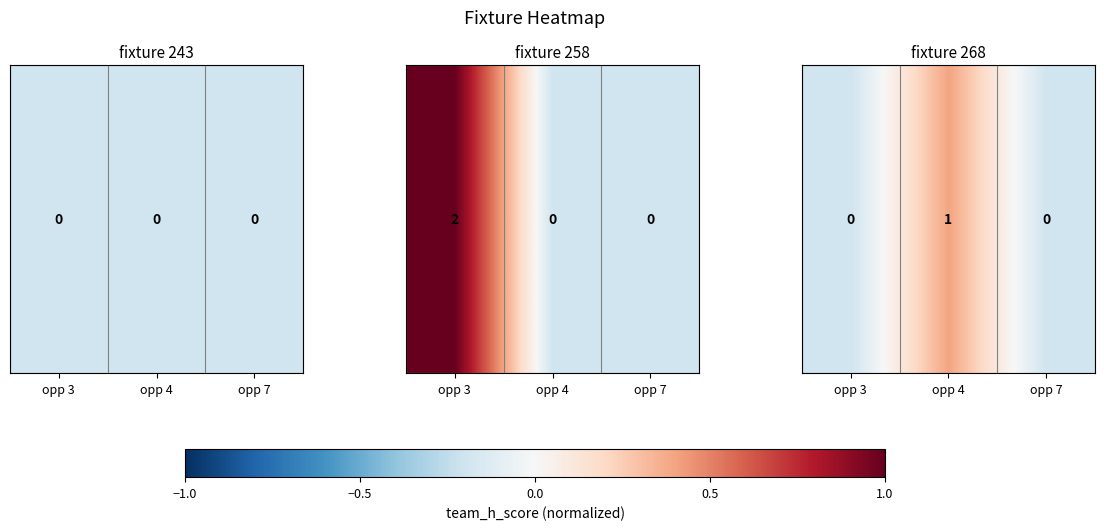

True or false: the data shows 0.4 at opp 4.

True